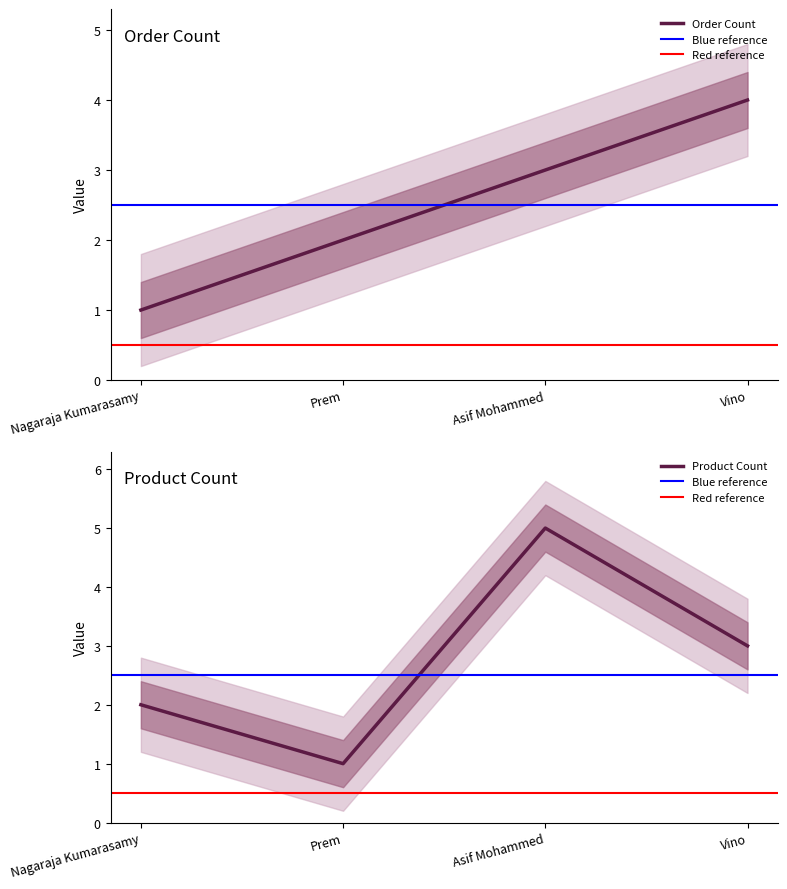

What is the greatest value displayed?

5